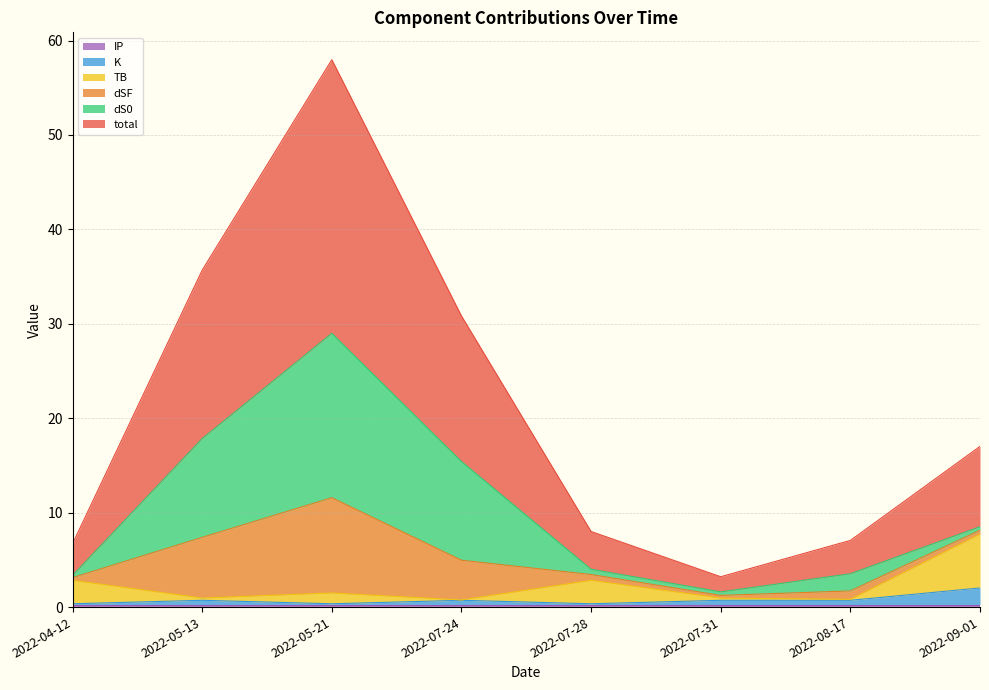

True or false: K and total cross at least once.

False